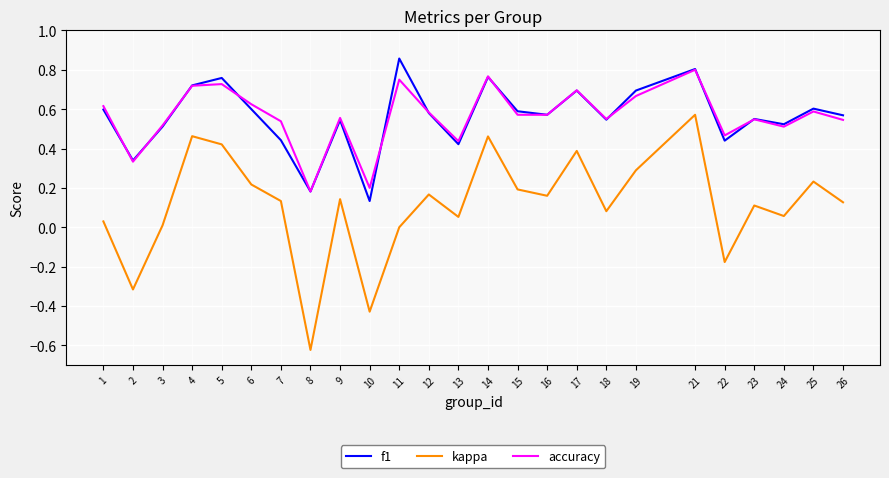

At which category does the chart reach its minimum across all series?

8